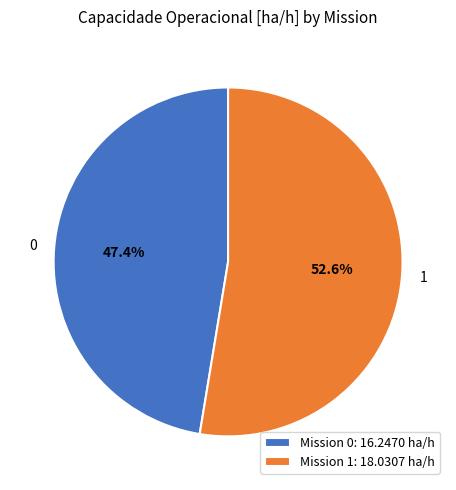

Do 1 and 0 together represent more than half of the pie?

Yes